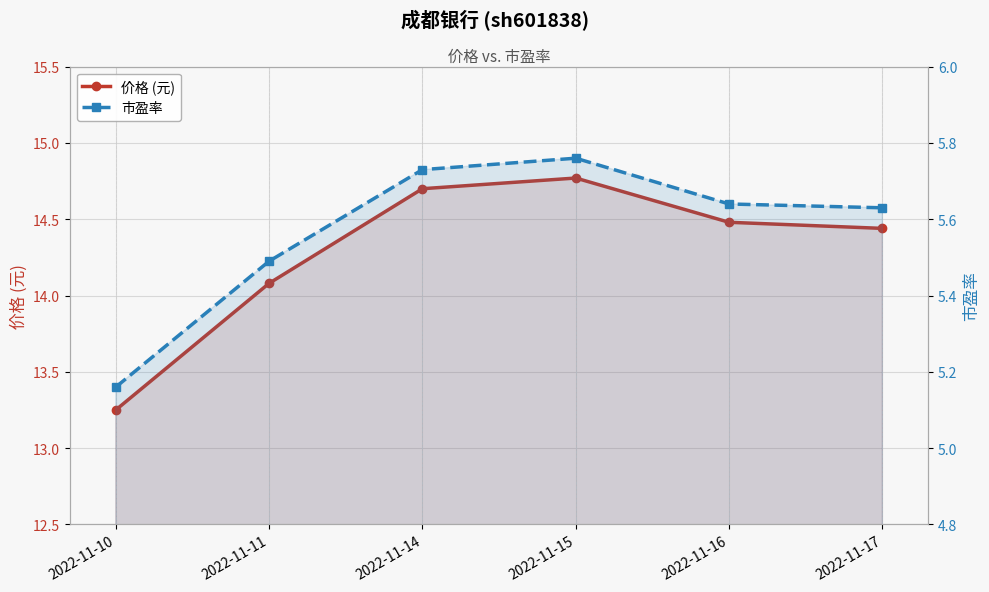

How many lines are shown in the chart?

2